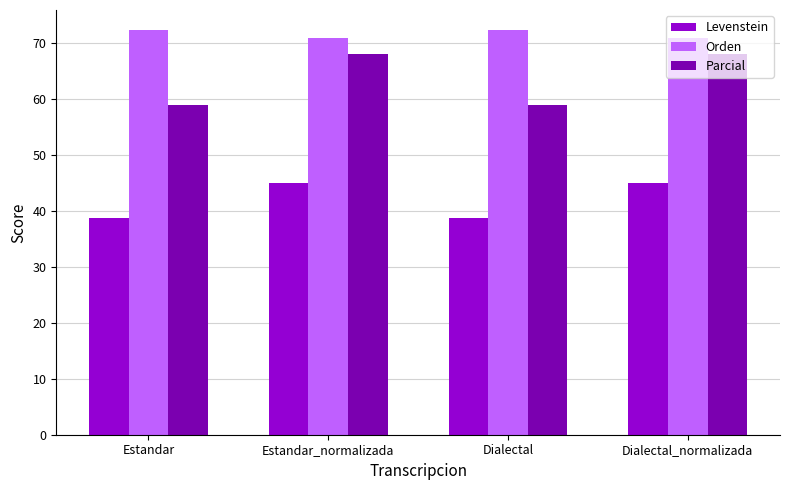

True or false: Orden has a value of 41.5 at Estandar_normalizada.

False